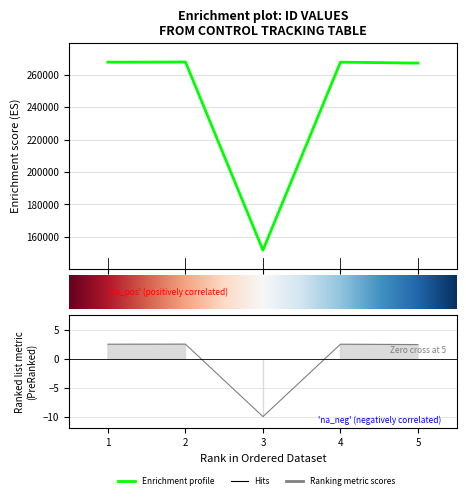

The value at 2 is 267863. True or false?

True